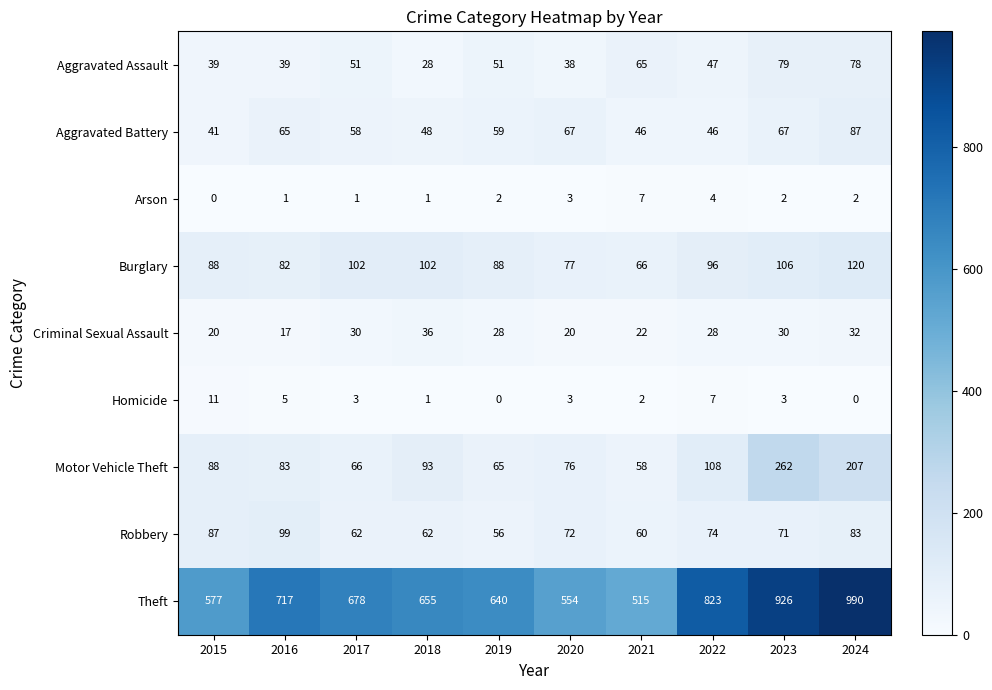

The value of Homicide at 2024 is 0. True or false?

True